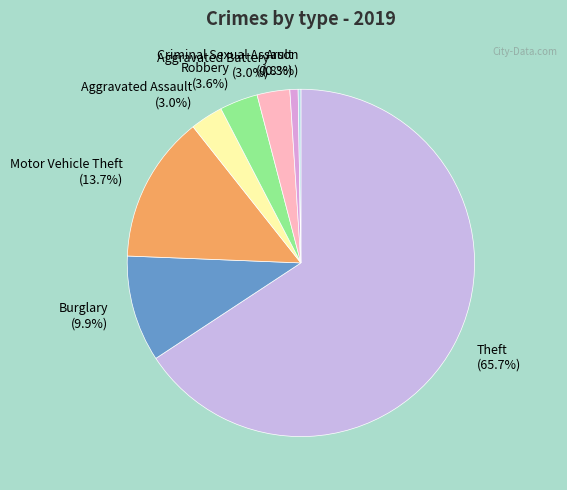

Which slice represents more than half of the pie?

Theft